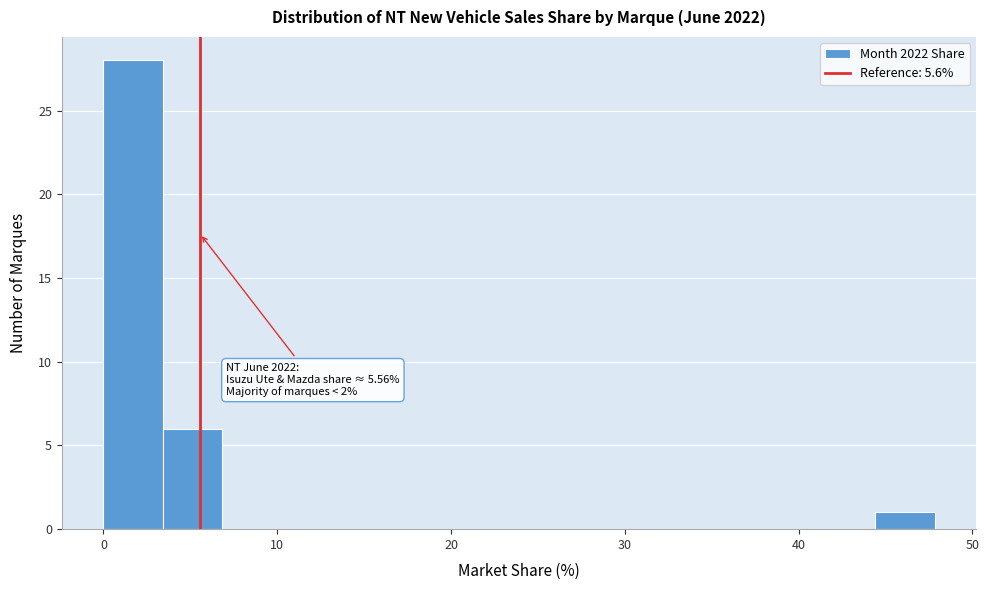

Read against the x-axis, roughly where is the centre of the tallest bar?

2